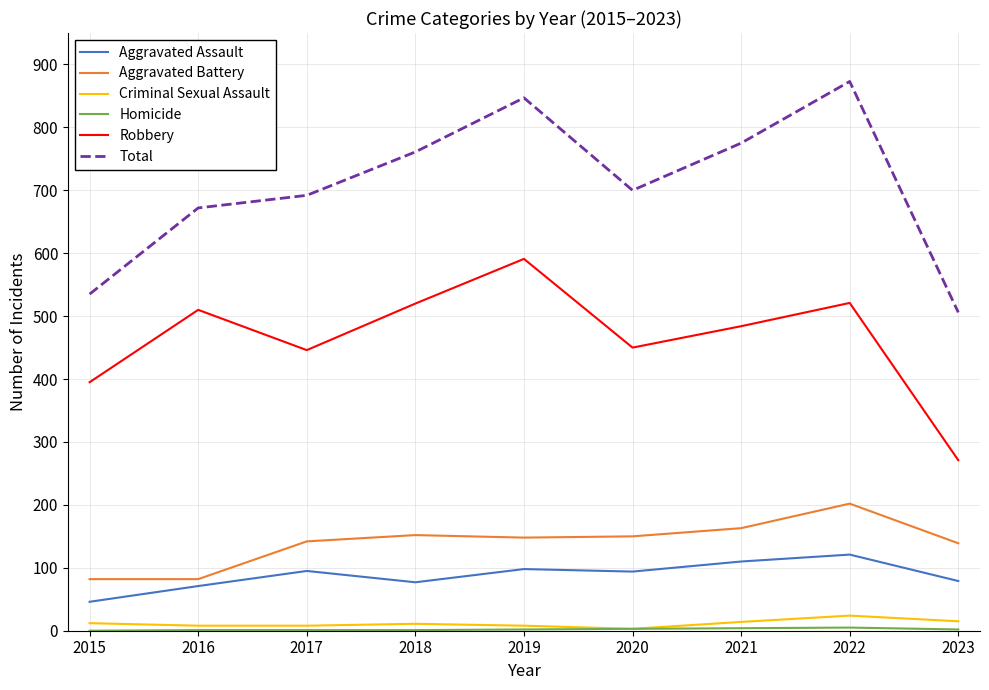

True or false: Aggravated Assault and Robbery intersect in this chart.

False